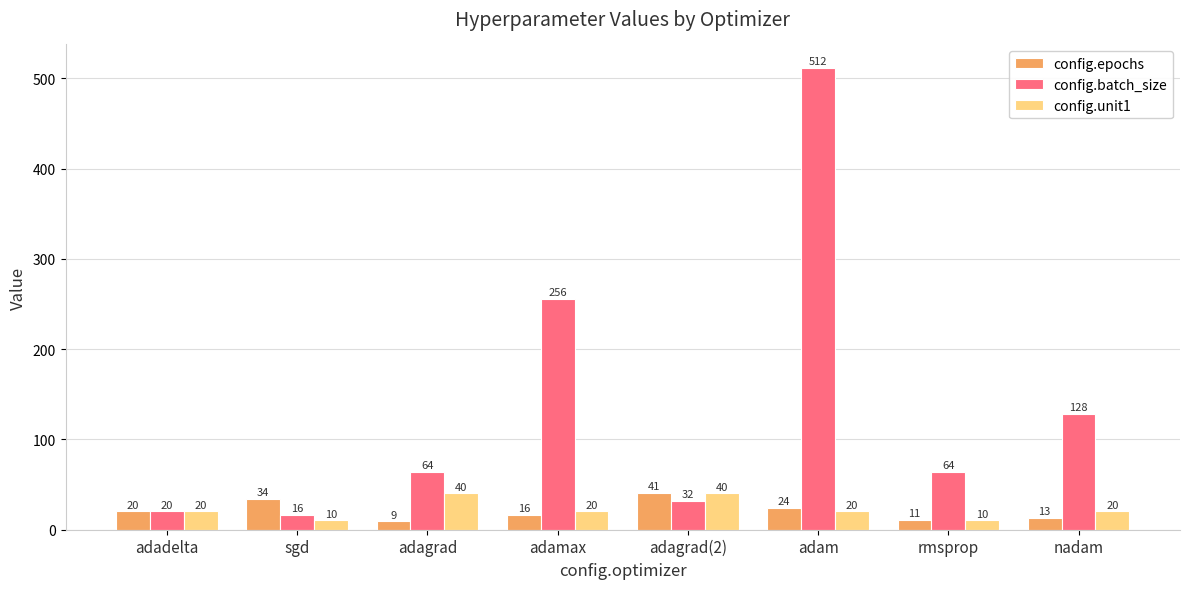

Count the number of categories in the chart.

8